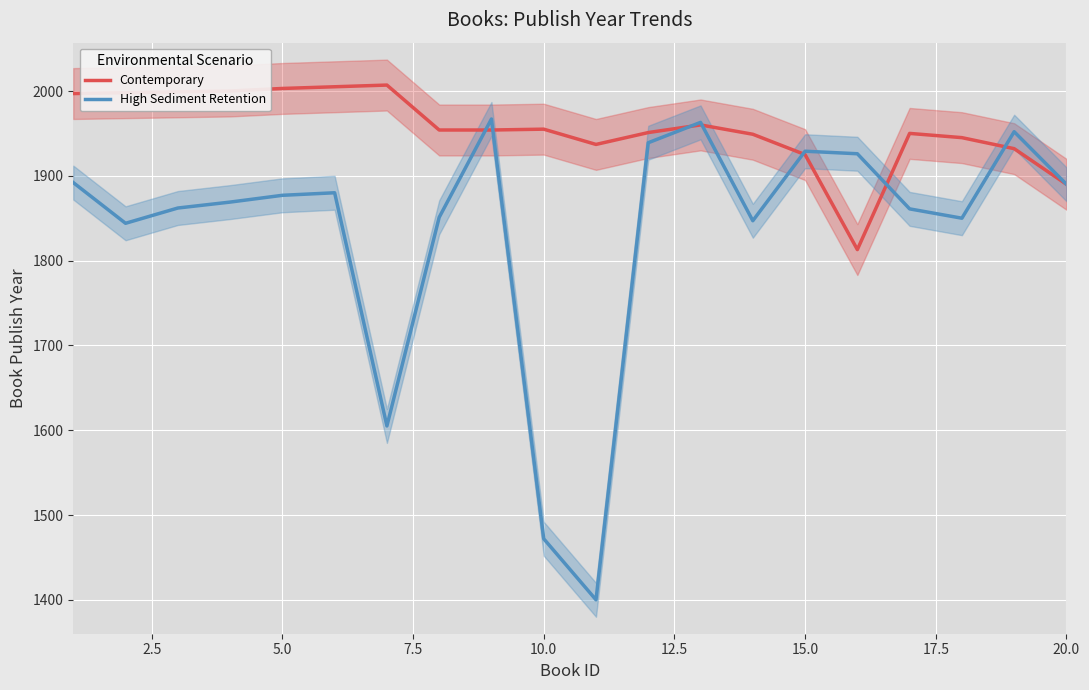

What is the lowest value of the Contemporary series?

1813